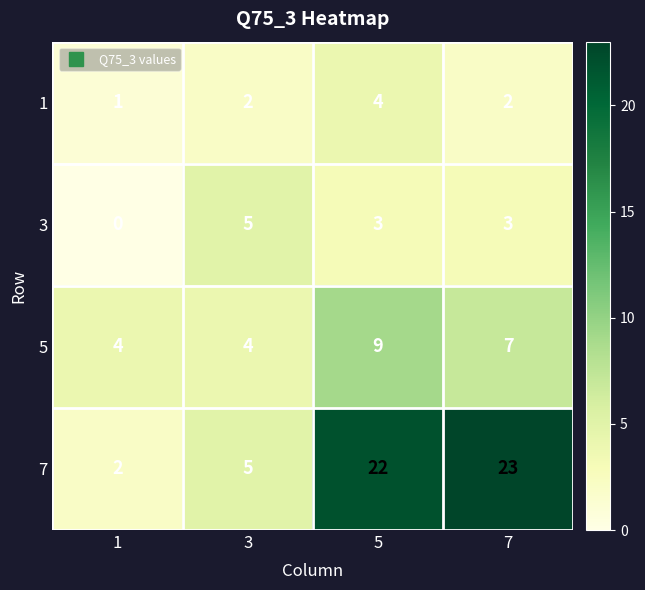

Reading right to left, transcribe all the data shown in this chart.

1: 7=2	5=4	3=2	1=1
3: 7=3	5=3	3=5	1=0
5: 7=7	5=9	3=4	1=4
7: 7=23	5=22	3=5	1=2